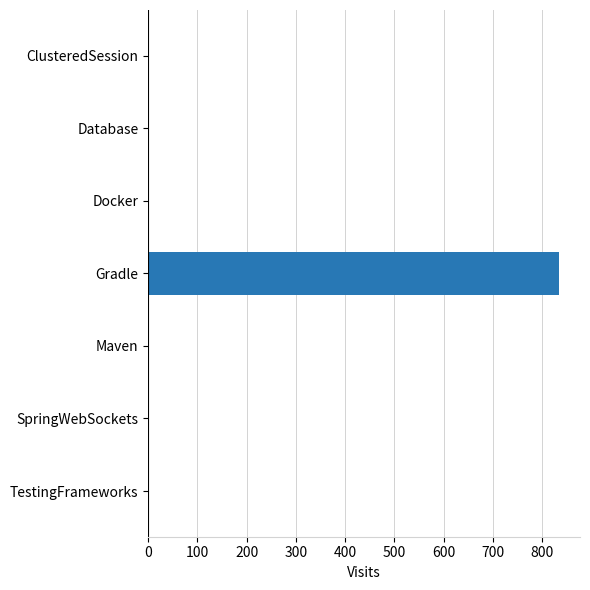

What is the sum of all values?

841